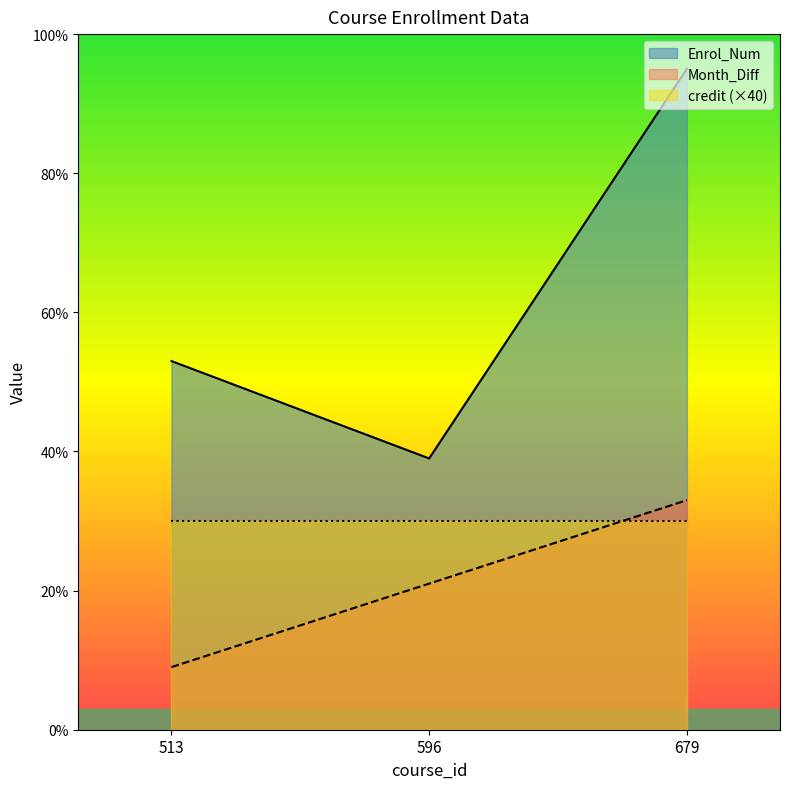

What is the average value of the Month_Diff series?

21